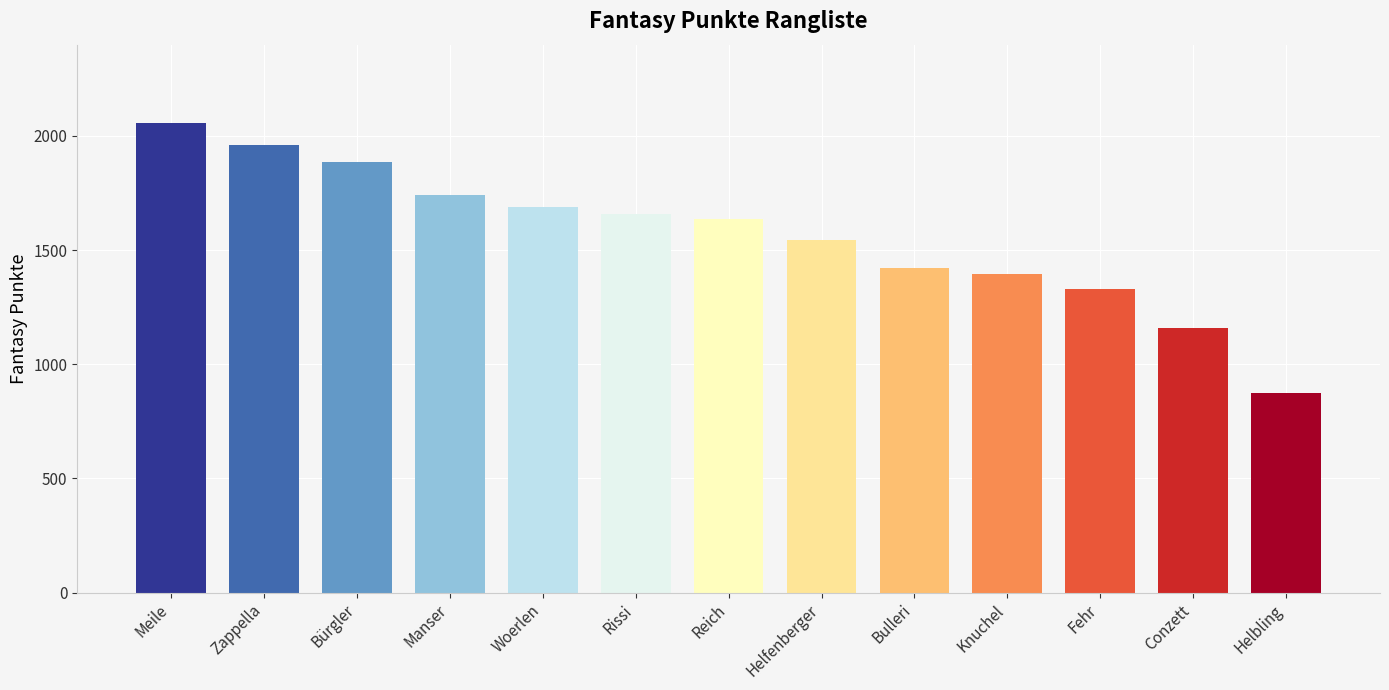

What is the label of the 13th bar from the left?

Helbling